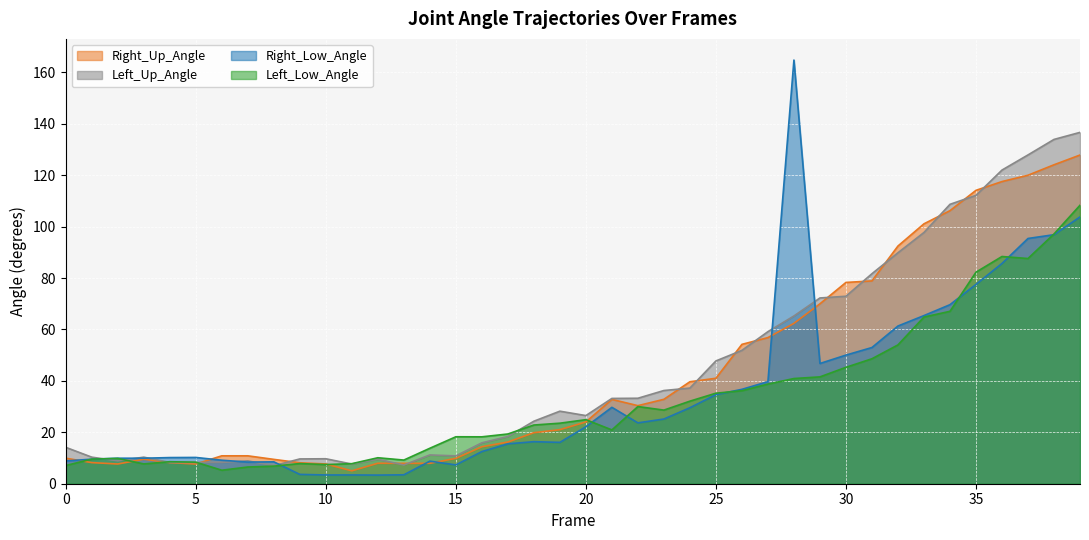

Reading left to right, extract all data points from this chart.

Right_Up_Angle: 0=9.9	1=8.2	2=7.7	3=9.5	4=8.2	5=7.7	6=10.8	7=10.8	8=9.5	9=8.2	10=7.7	11=5.0	12=8.0	13=7.9	14=7.9	15=9.9	16=14.4	17=16.2	18=19.9	19=21.0	20=24.0	21=32.8	22=30.4	23=32.8	24=39.7	25=41.0	26=54.2	27=56.8	28=62.4	29=70.0	30=78.3	31=78.9	32=92.4	33=101.1	34=106.2	35=114.1	36=117.5	37=120.0	38=124.0	39=127.8
Left_Up_Angle: 0=14.2	1=10.3	2=8.9	3=10.3	4=8.3	5=8.3	6=8.3	7=8.9	8=7.0	9=9.6	10=9.7	11=7.7	12=9.5	13=7.3	14=11.2	15=10.8	16=15.9	17=18.4	18=24.3	19=28.2	20=26.5	21=33.2	22=33.2	23=36.2	24=37.2	25=47.8	26=51.9	27=59.1	28=65.2	29=72.2	30=72.9	31=81.7	32=89.8	33=97.7	34=108.7	35=112.1	36=122.0	37=127.9	38=133.9	39=136.6
Right_Low_Angle: 0=8.8	1=9.6	2=9.9	3=9.9	4=10.2	5=10.2	6=9.1	7=8.4	8=8.5	9=3.6	10=3.4	11=3.4	12=3.4	13=3.5	14=8.8	15=7.3	16=12.5	17=15.5	18=16.4	19=16.1	20=22.1	21=29.7	22=23.7	23=25.2	24=29.6	25=34.6	26=36.7	27=39.7	28=164.8	29=46.8	30=50.0	31=53.0	32=61.3	33=65.4	34=69.6	35=77.5	36=85.7	37=95.4	38=96.8	39=103.8
Left_Low_Angle: 0=7.1	1=9.6	2=9.8	3=7.7	4=8.6	5=8.4	6=5.2	7=6.5	8=6.8	9=7.8	10=7.5	11=7.8	12=10.1	13=9.2	14=13.8	15=18.3	16=18.2	17=19.3	18=22.8	19=23.5	20=24.9	21=20.9	22=30.0	23=28.6	24=32.1	25=35.2	26=36.2	27=38.8	28=40.9	29=41.5	30=45.3	31=48.6	32=54.0	33=64.8	34=67.0	35=82.3	36=88.4	37=87.6	38=97.1	39=108.3